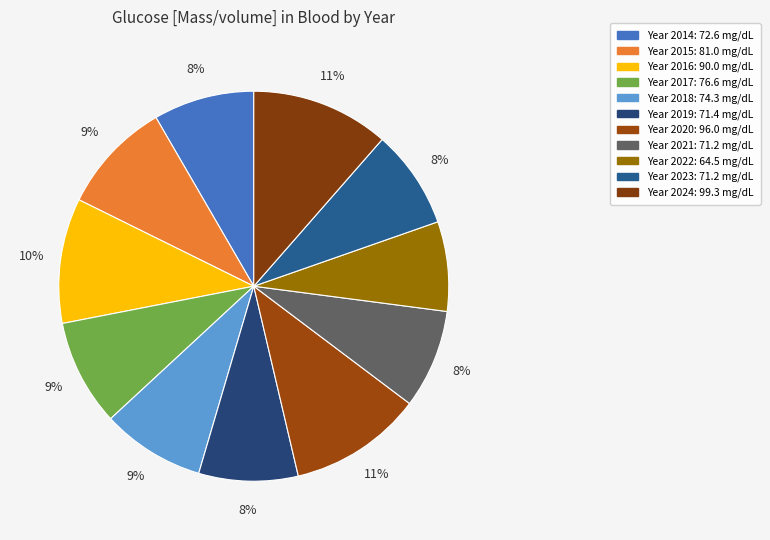

How many segments does this pie chart have?

11